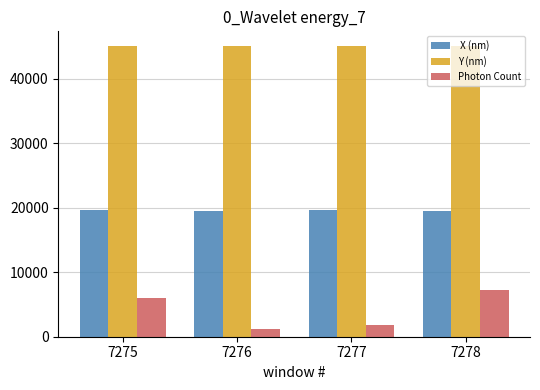

Count the number of categories in the chart.

4